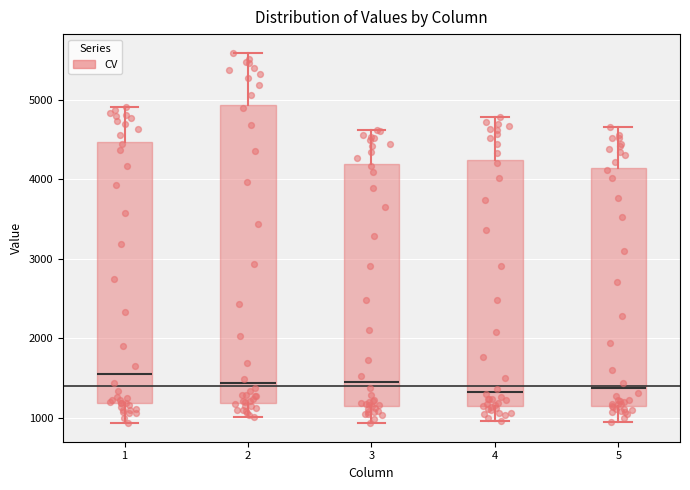

Where does the lower whisker of the box at x = 1 end on the y-axis? The values are not printed on the chart, so give them approximately, as read against the axis.

900